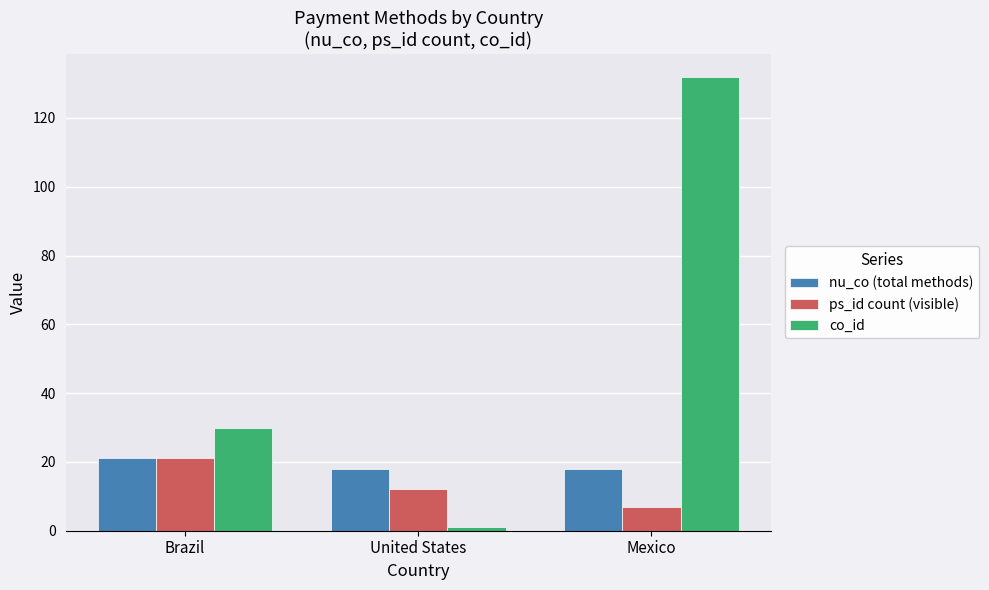

What is the approximate value of nu_co (total methods) at Brazil?

21